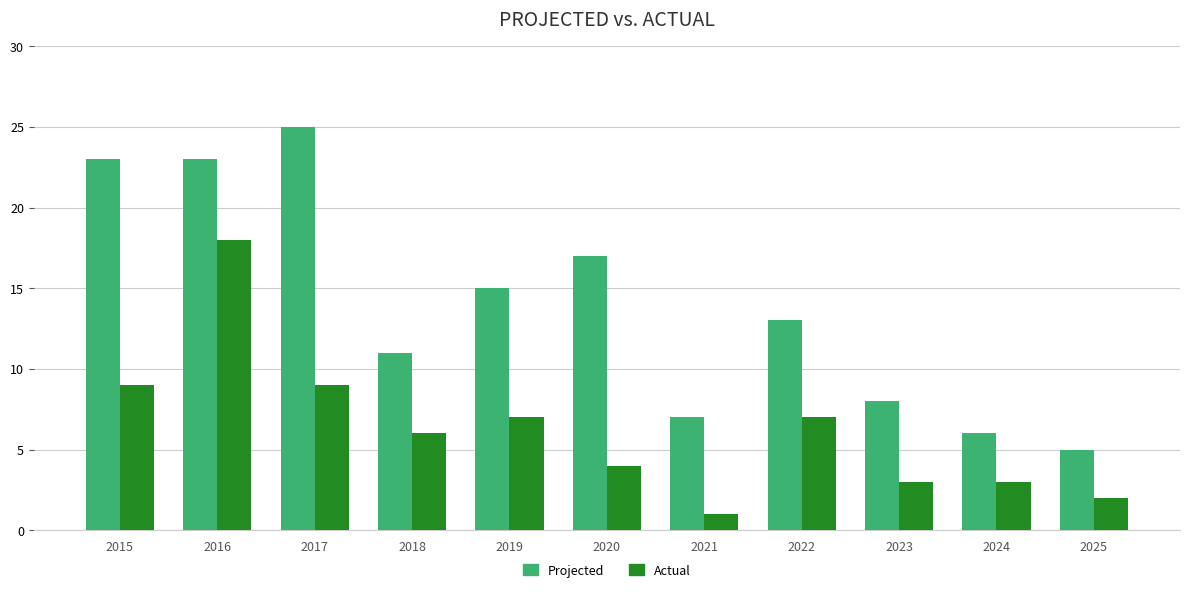

List the series in order of their overall mean, highest first.

Projected, Actual